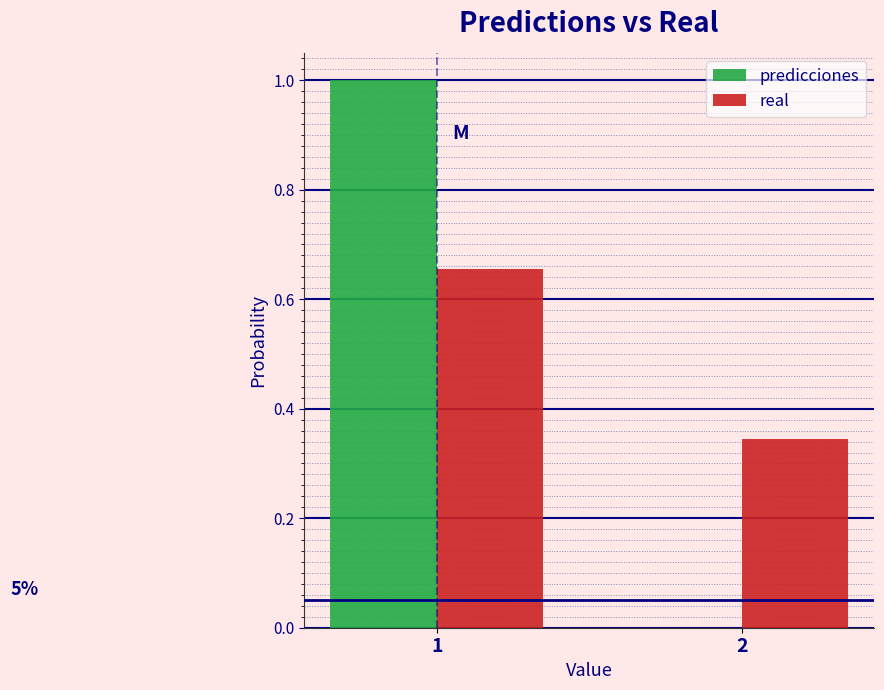

True or false: predicciones has a value of -0.6 at 2.

False